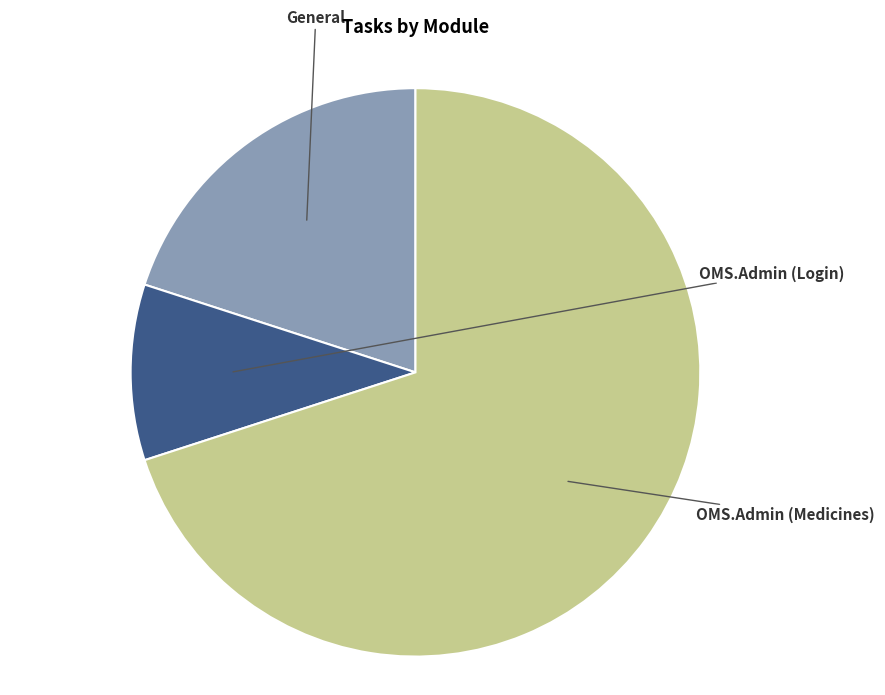

How many segments does this pie chart have?

3